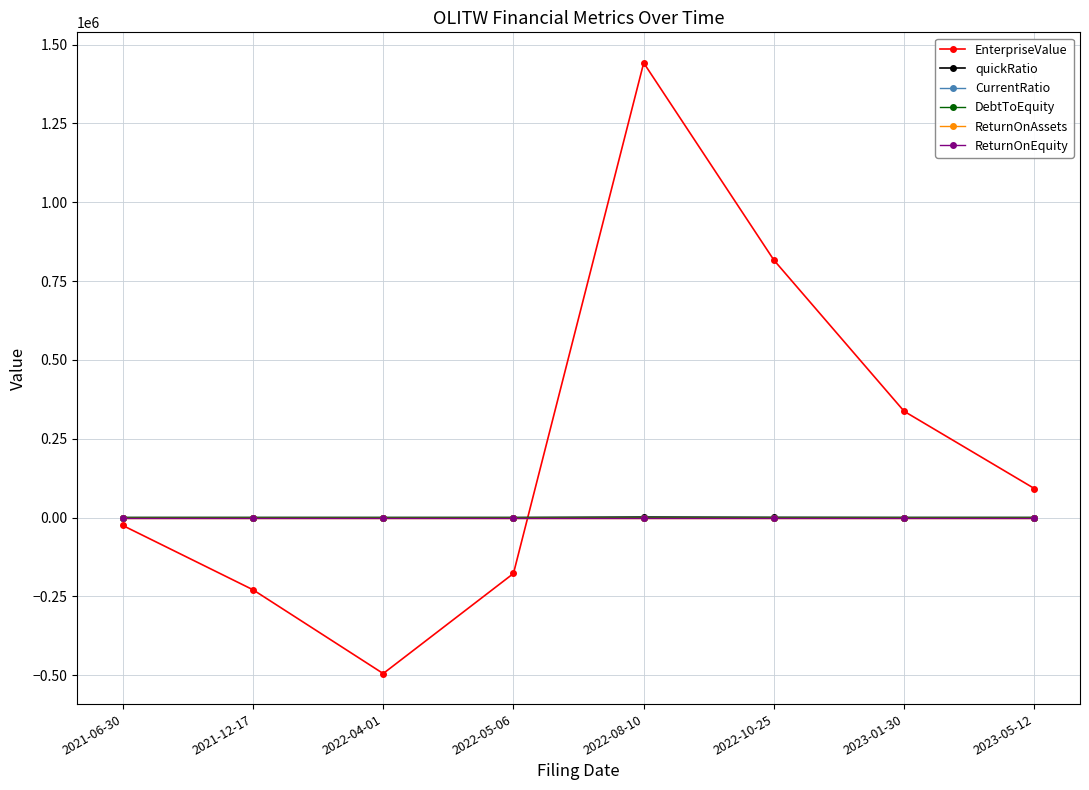

True or false: ReturnOnAssets and DebtToEquity cross at least once.

False